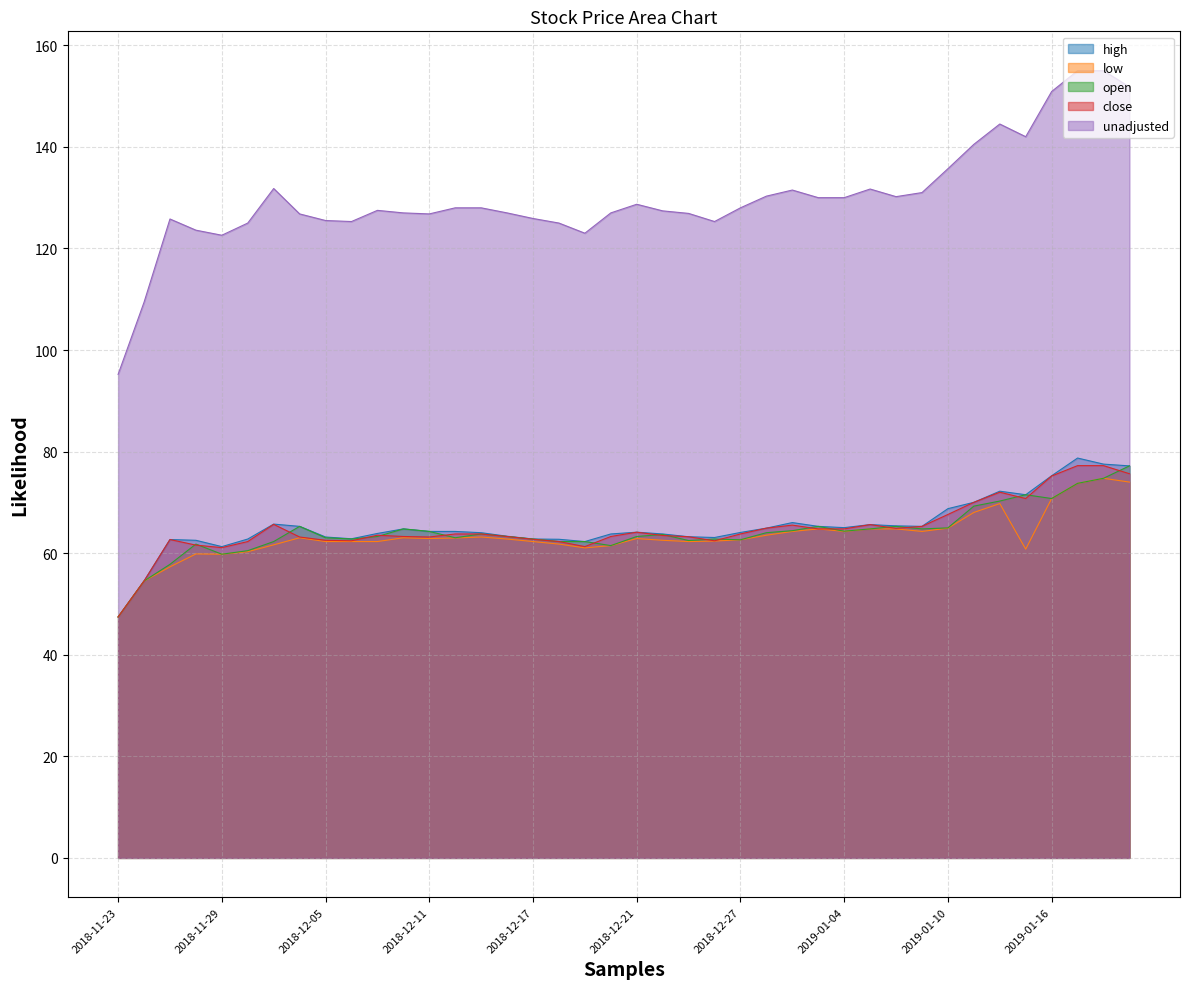

What is the sum of all open values?

2566.7